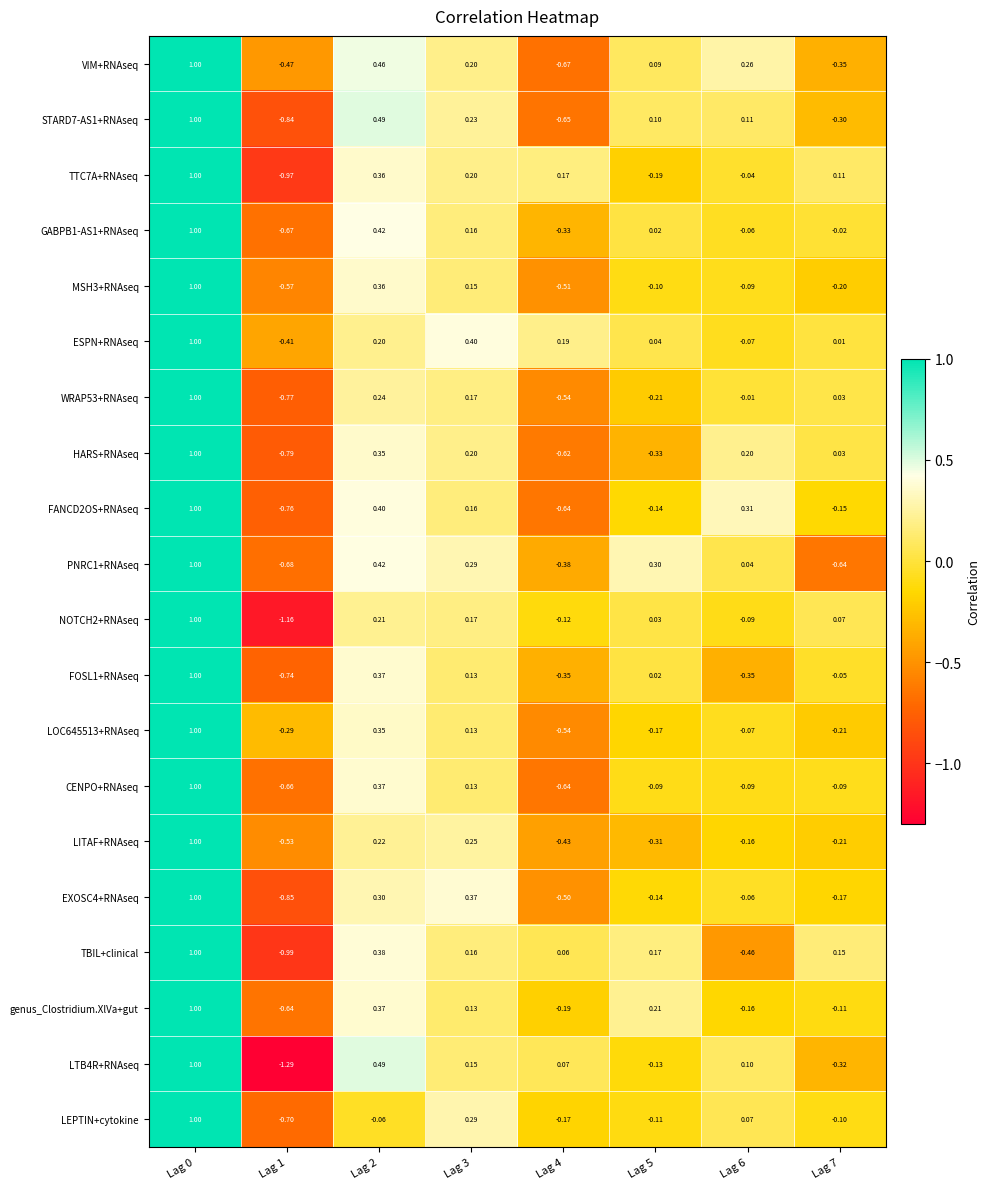

Which series changed the most between Lag 1 and Lag 5?

NOTCH2+RNAseq